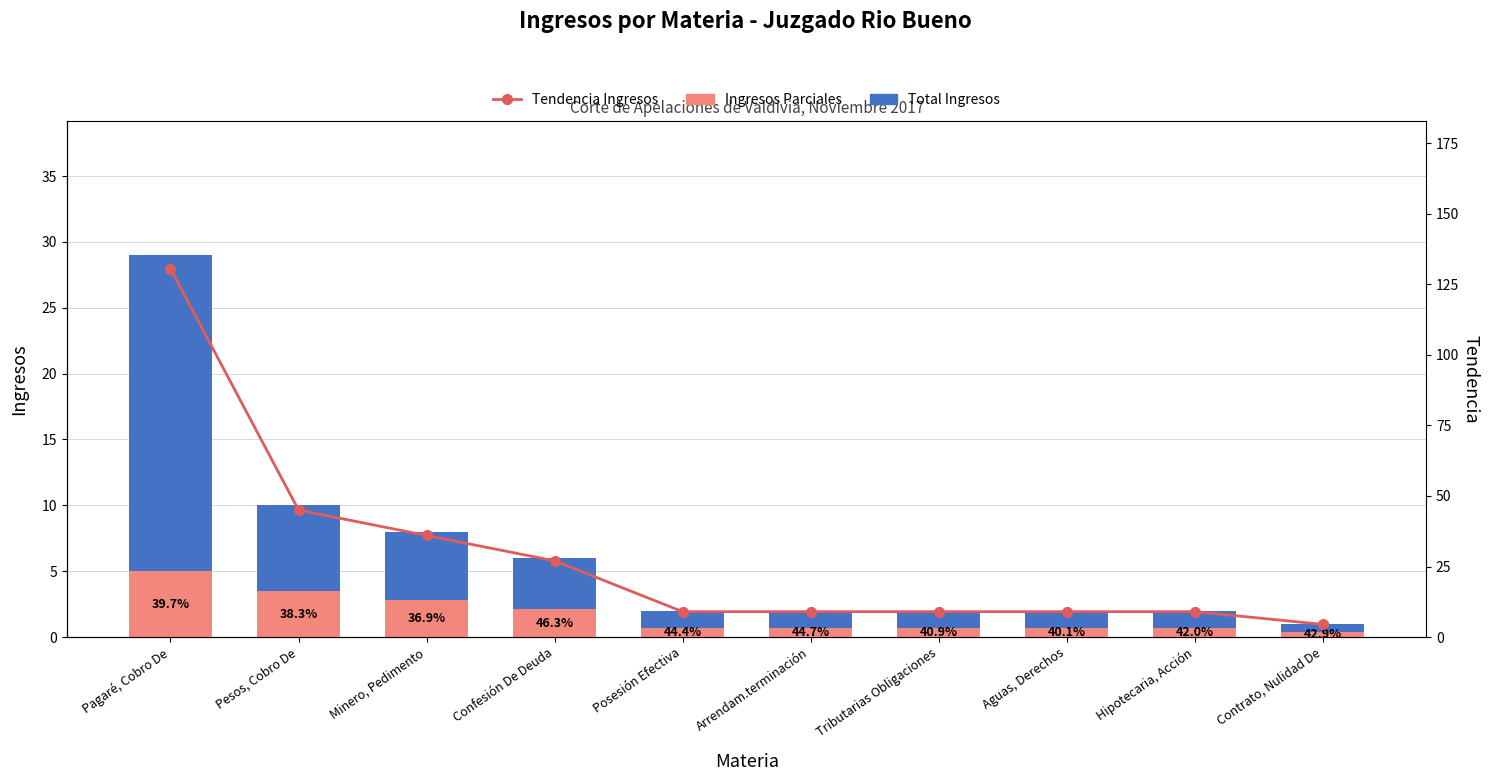

At how many categories does at least one series exceed 48?

1